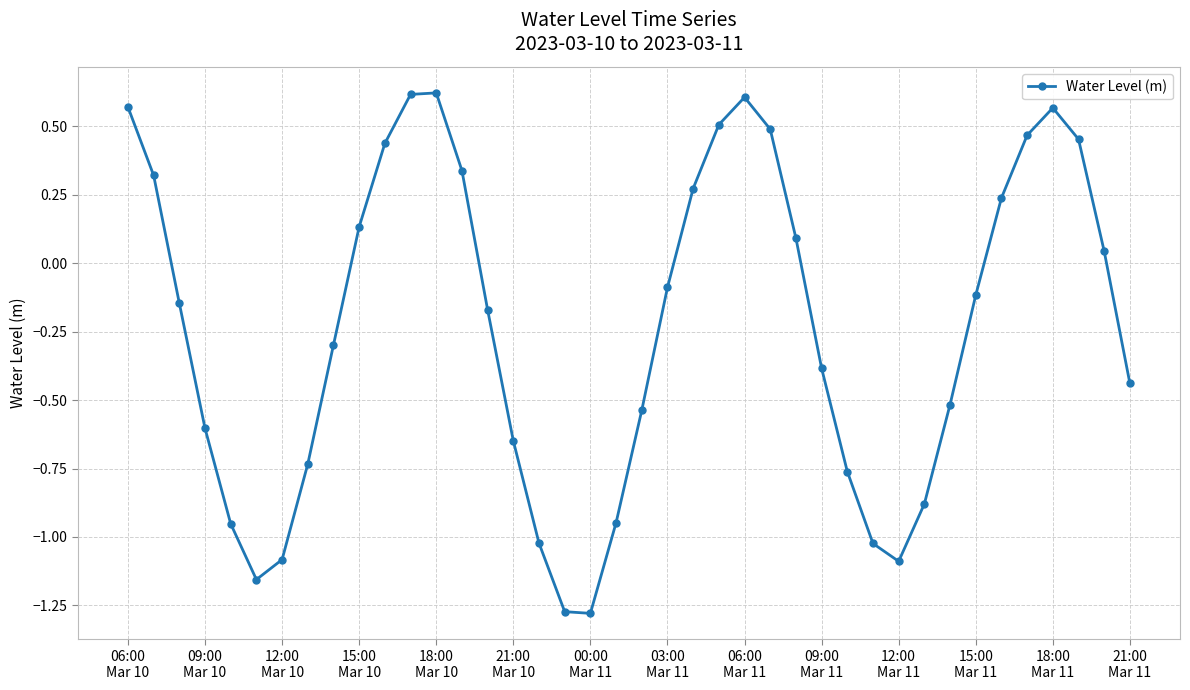

What is the sum of all values?

-9.4